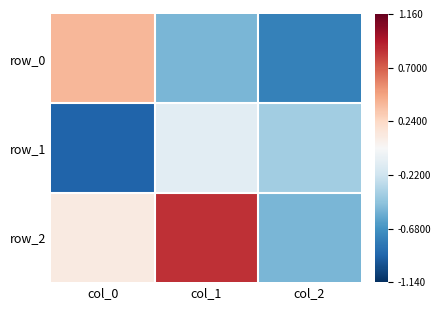

At which label does row_2 first exceed 0?

col_0